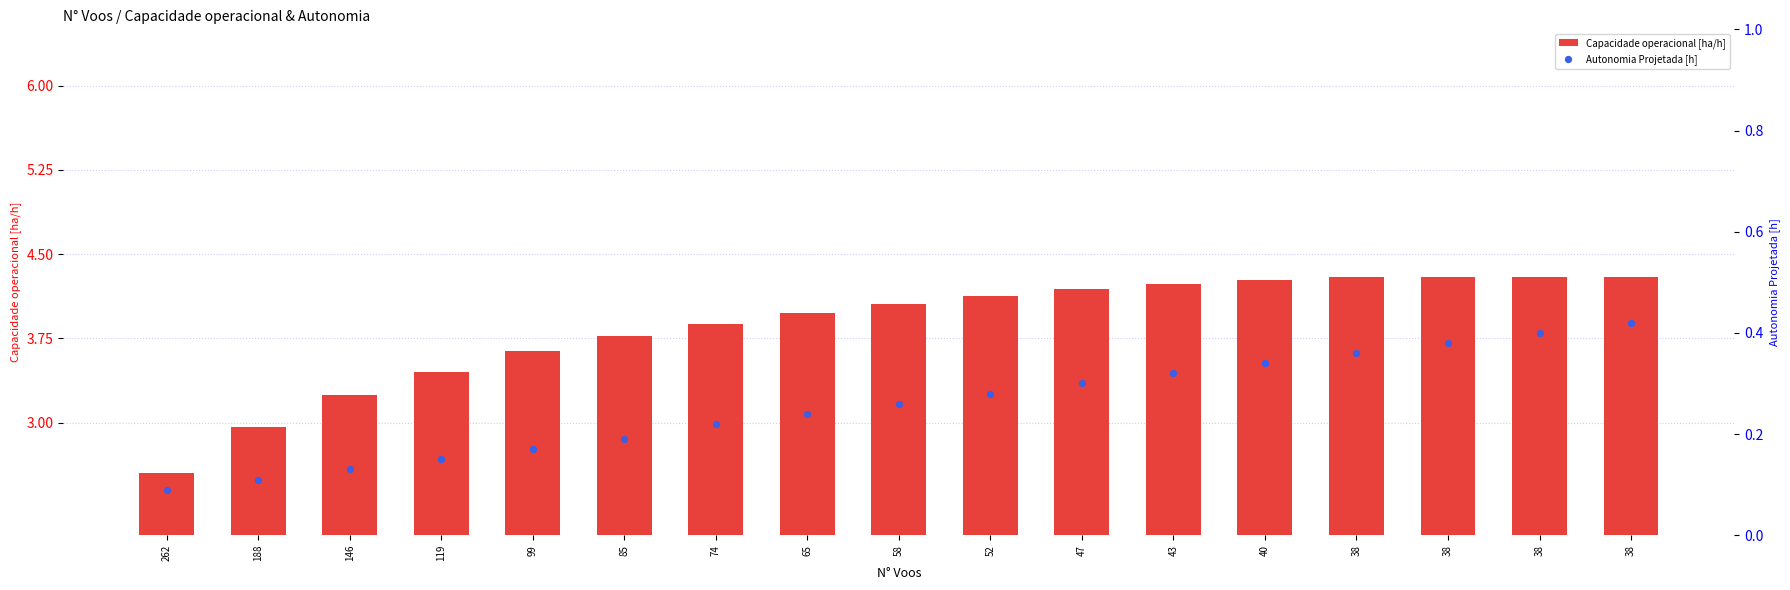

Is the value of Capacidade operacional [ha/h] at 99 greater than the value of Autonomia Projetada [h] at 74?

Yes